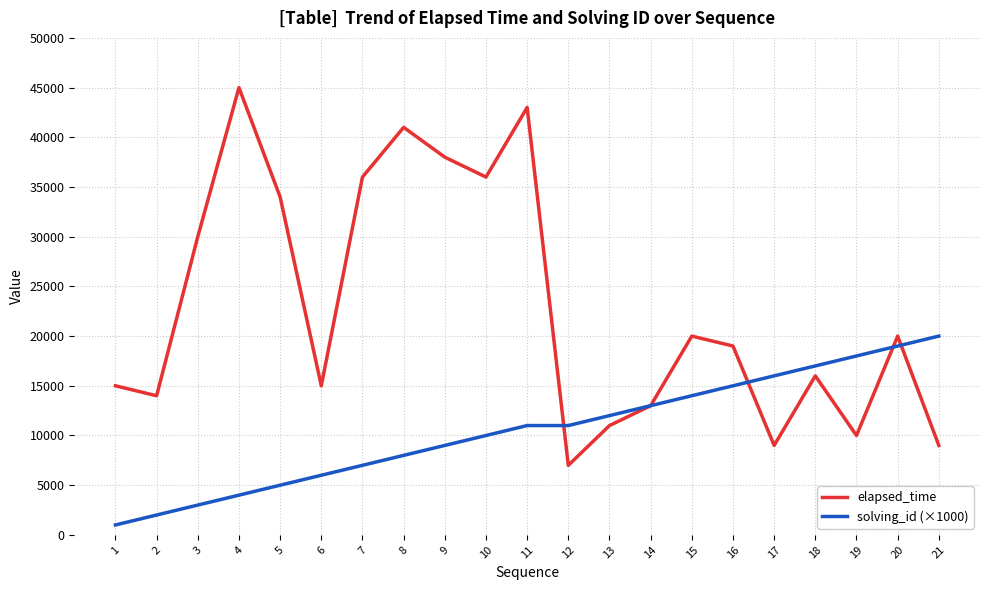

What is the sum of the solving_id (×1000) values at 9 and 18?

26000